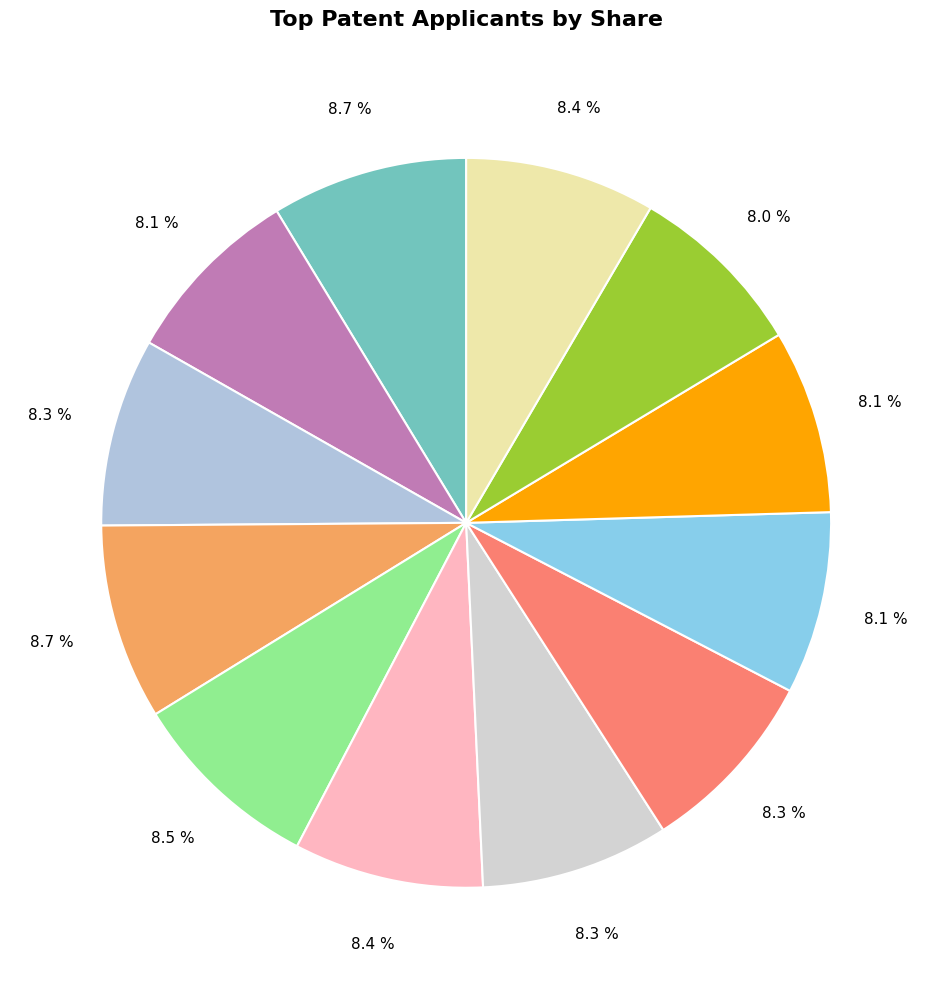

How many segments does this pie chart have?

12